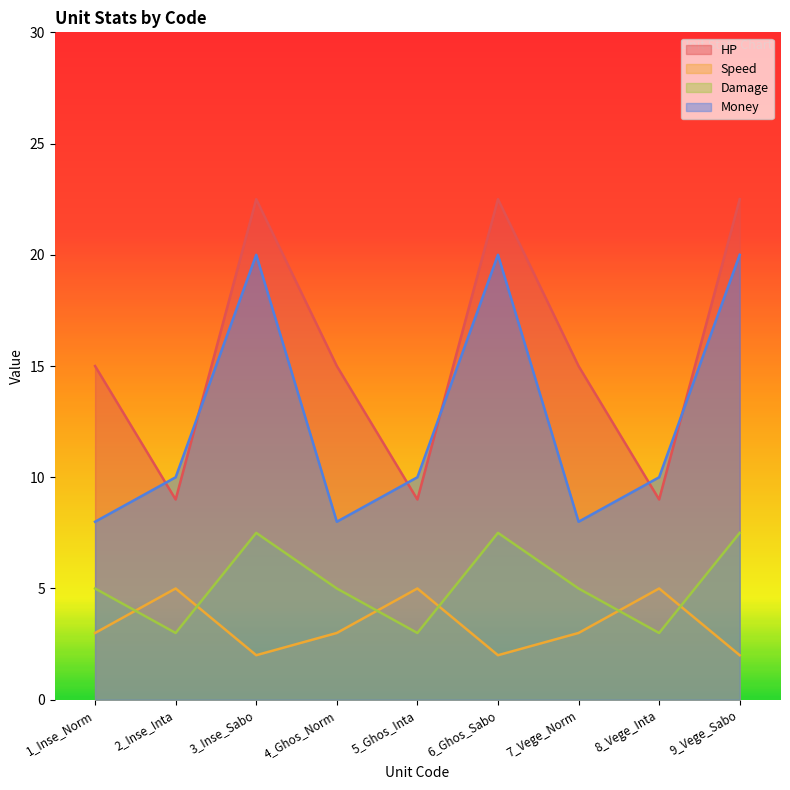

The Speed series shows 2.9 at 6_Ghos_Sabo. True or false?

False